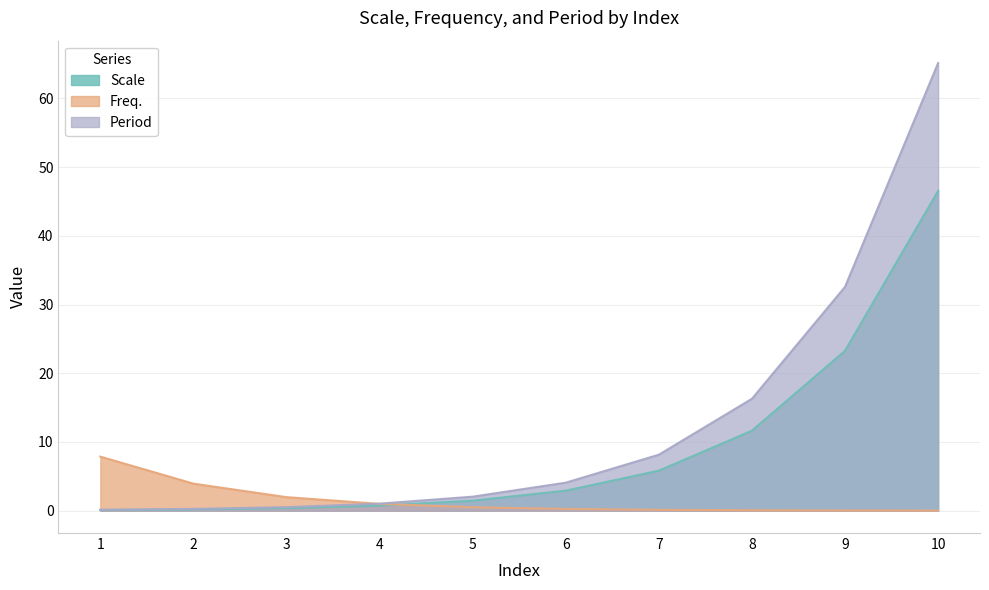

At how many categories does at least one series exceed 47?

1